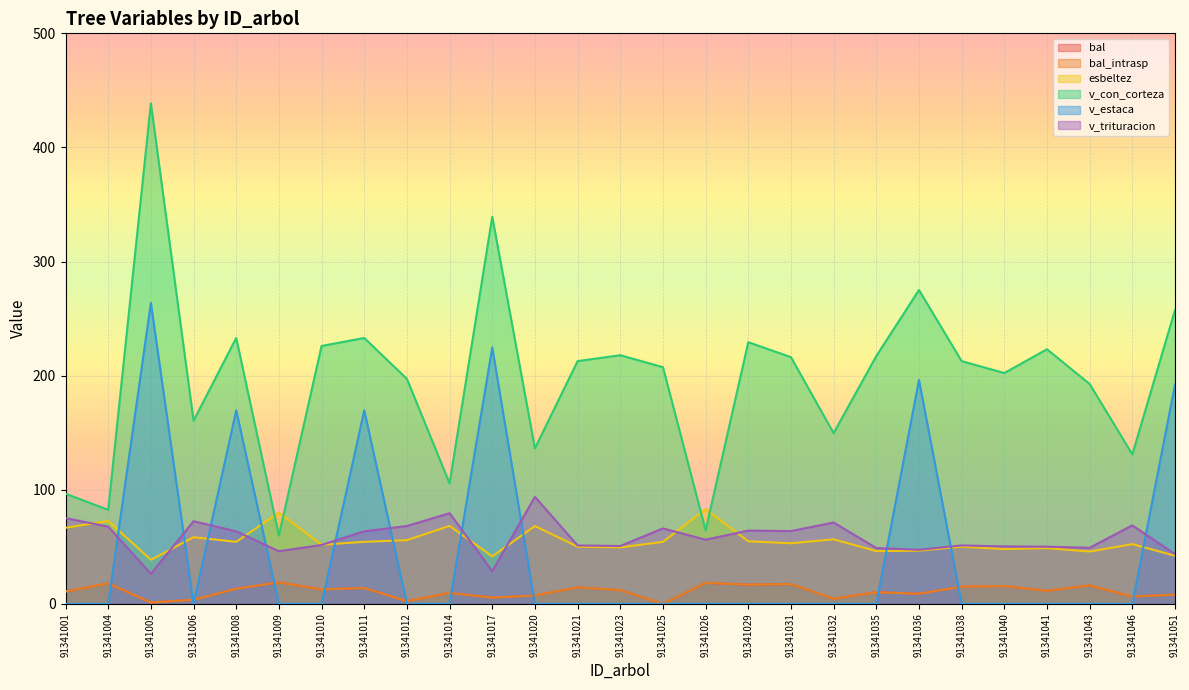

Is it true that bal equals 2.4 at 91341012?

True